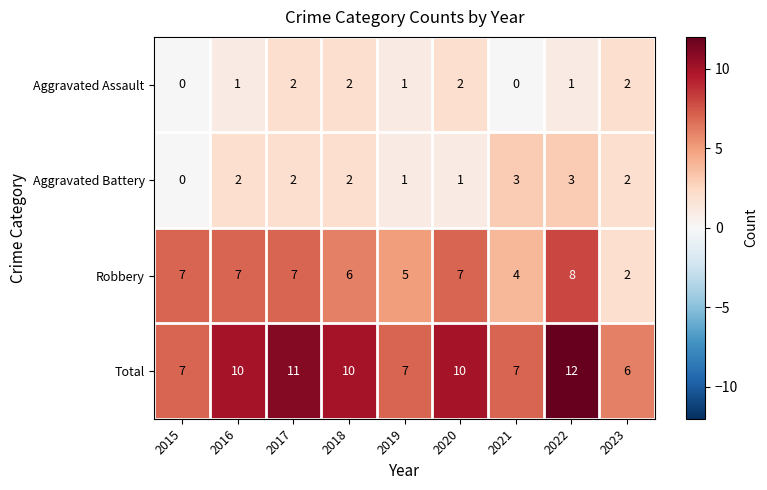

What is the spread (max minus min) of values at 2019?

6